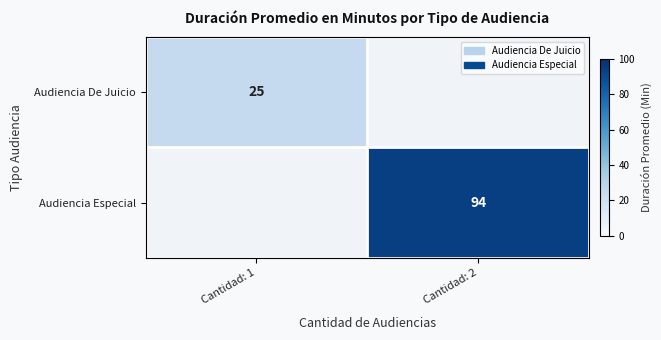

The Audiencia De Juicio series shows 15 at Cantidad: 1. True or false?

False